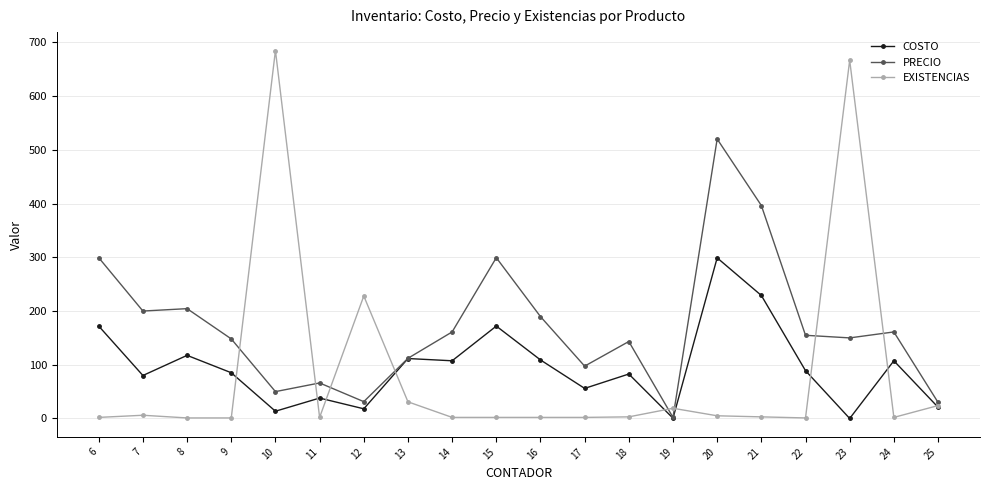

At how many categories does at least one series exceed 362?

4